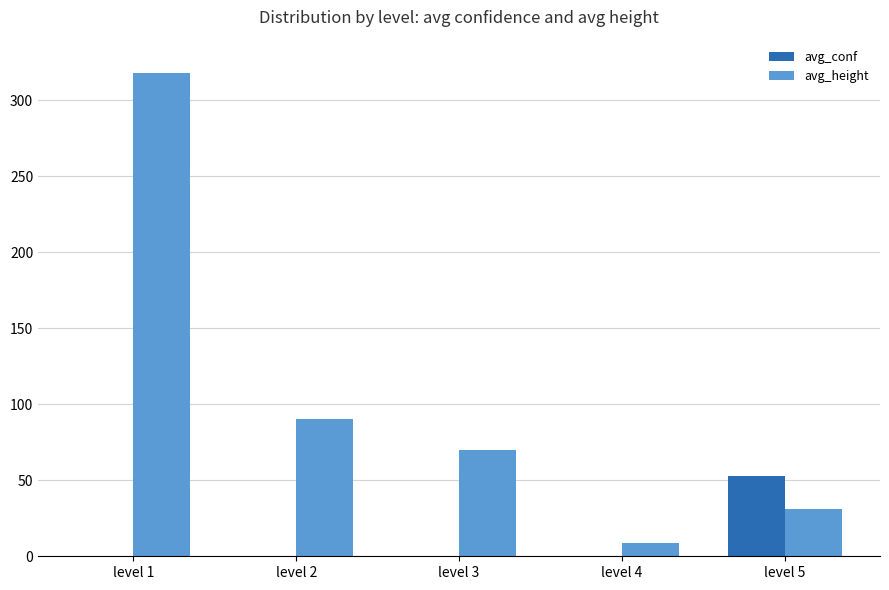

The value of avg_conf at level 1 is -23.5. True or false?

False